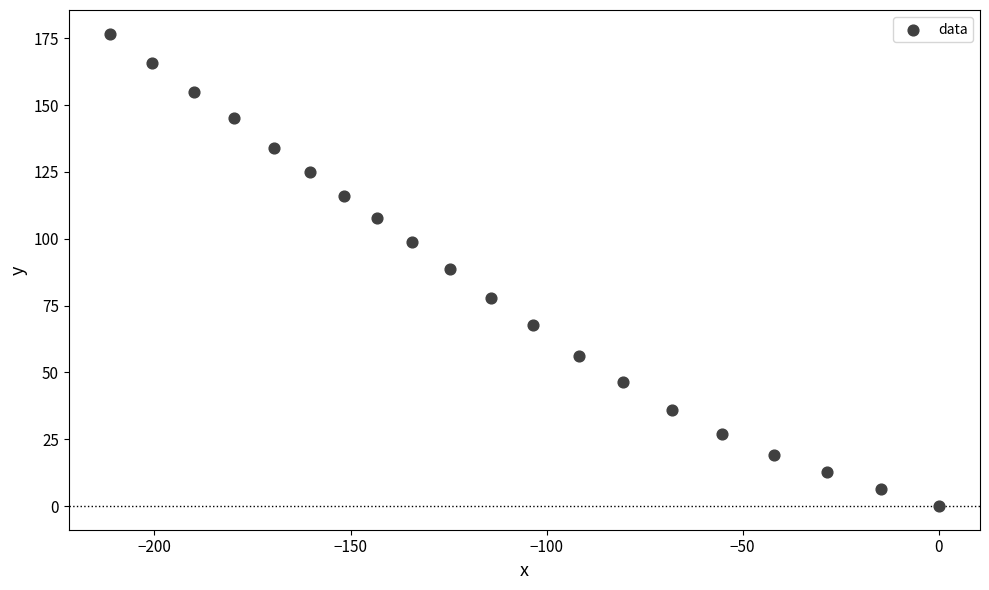

What is the range of X values (max minus min)?

211.3